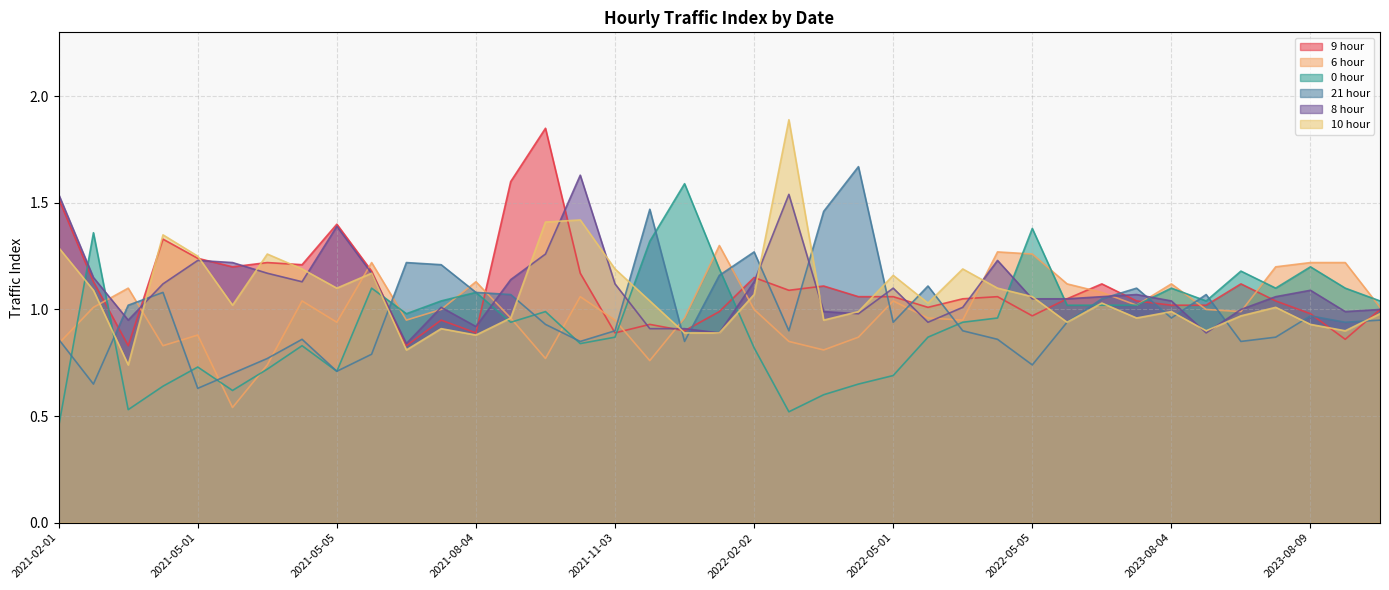

Where is the first local maximum for 0 hour?

2021-02-02